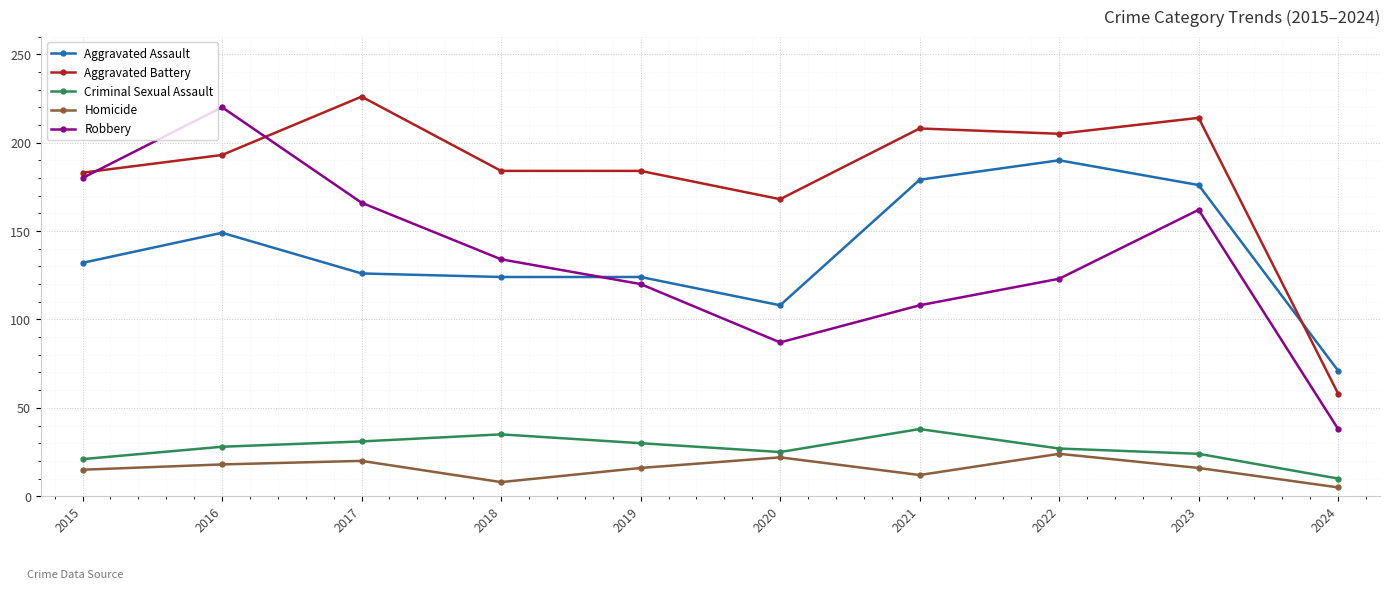

At which category is the sum across all series the highest?

2016